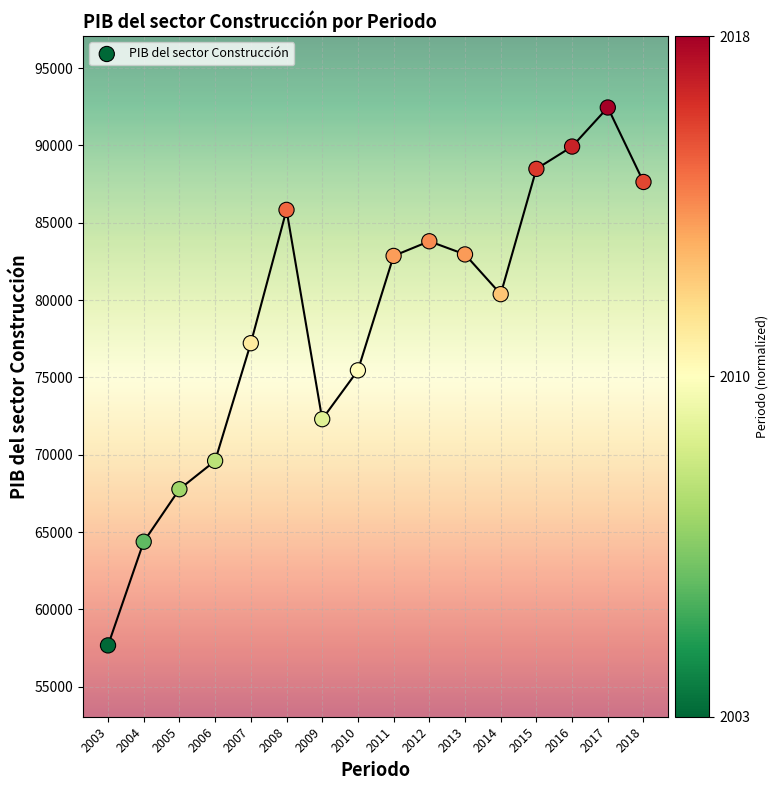

What is the range of X values (max minus min)?

15.0